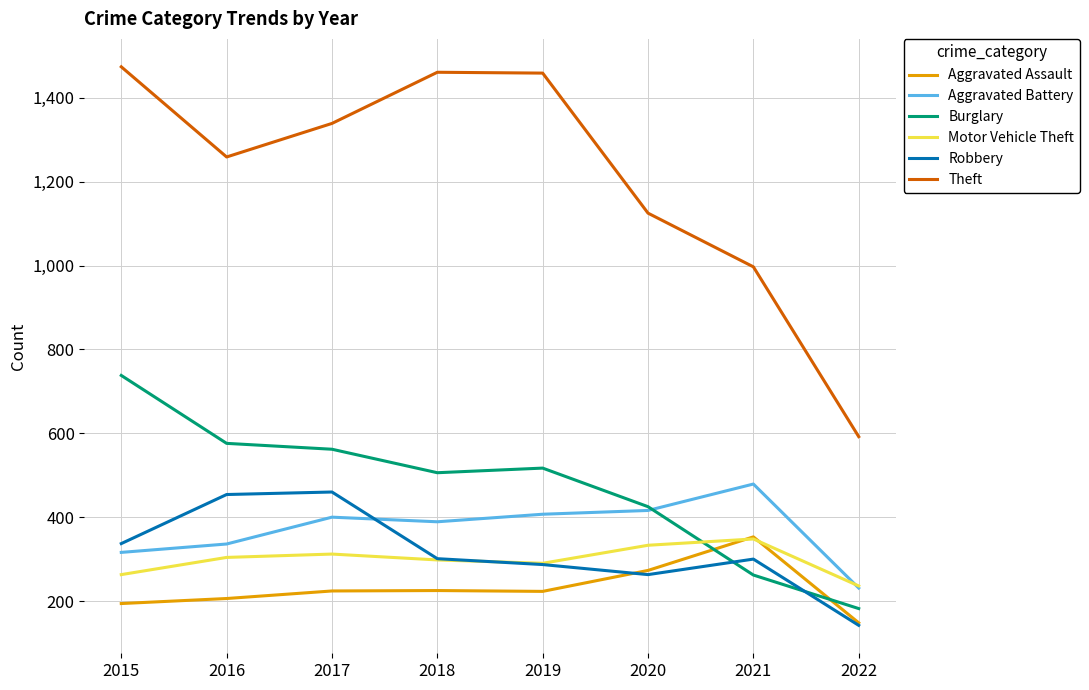

What is the maximum value for Aggravated Battery?

479